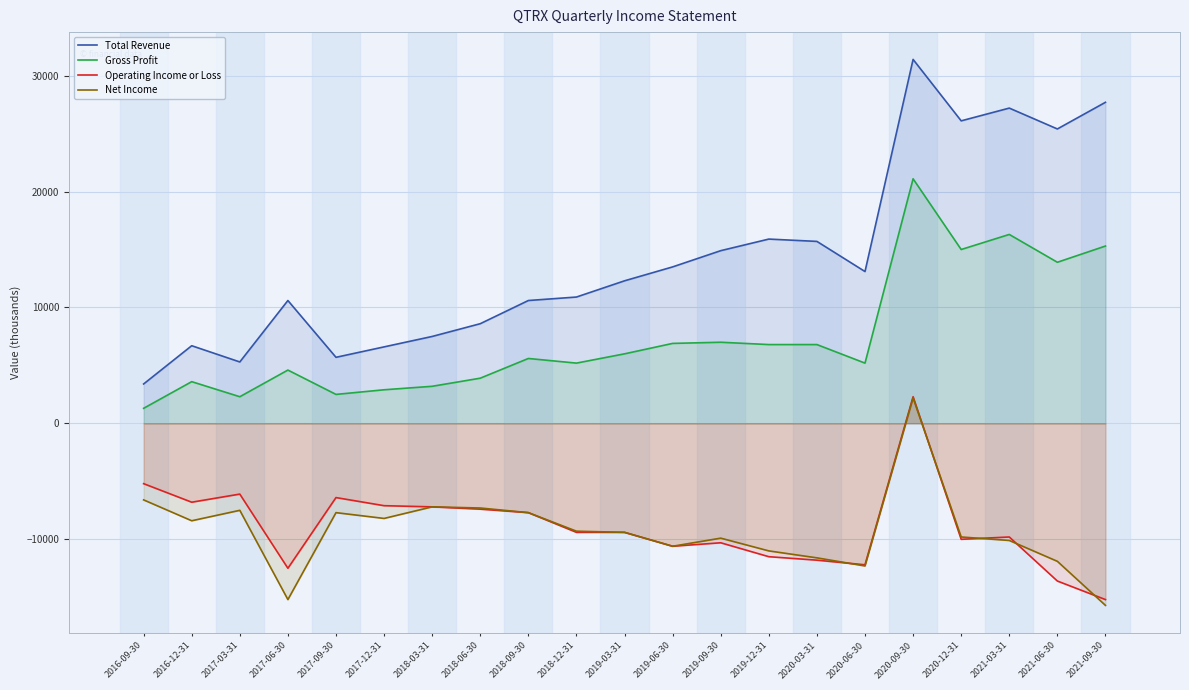

What is the spread (max minus min) of values at 2021-03-31?

37300